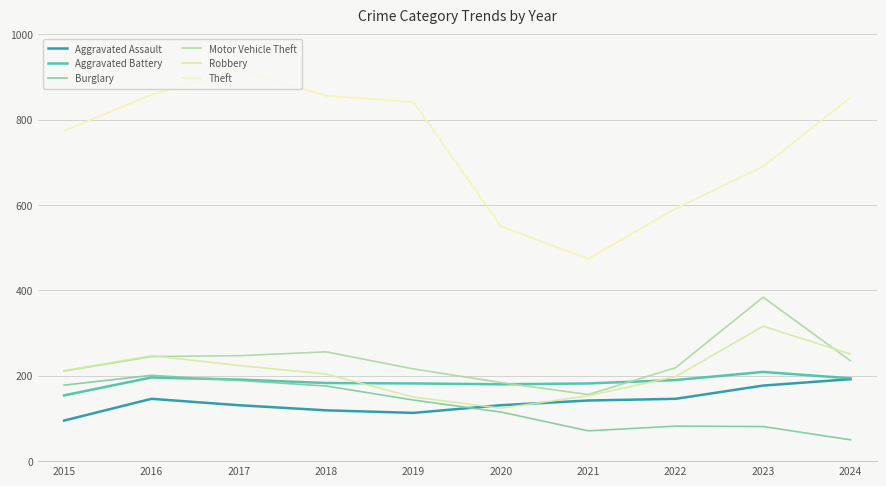

How many lines are shown in the chart?

6